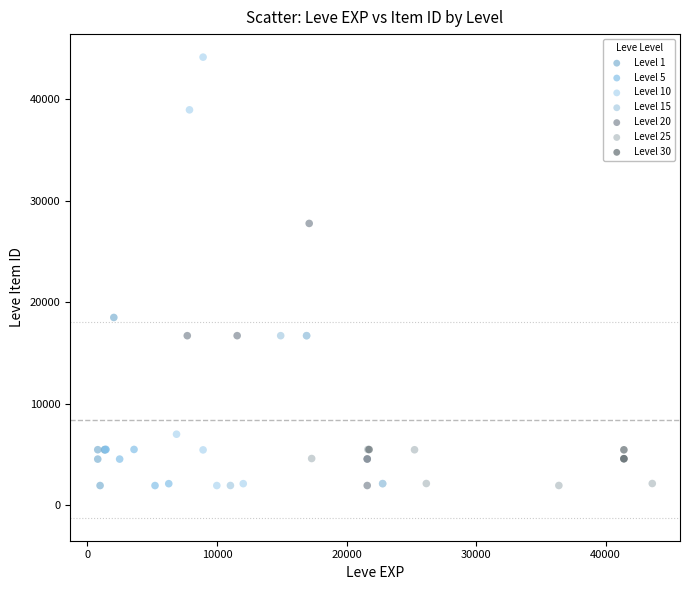

Which series reaches the maximum Y coordinate?

Level 10